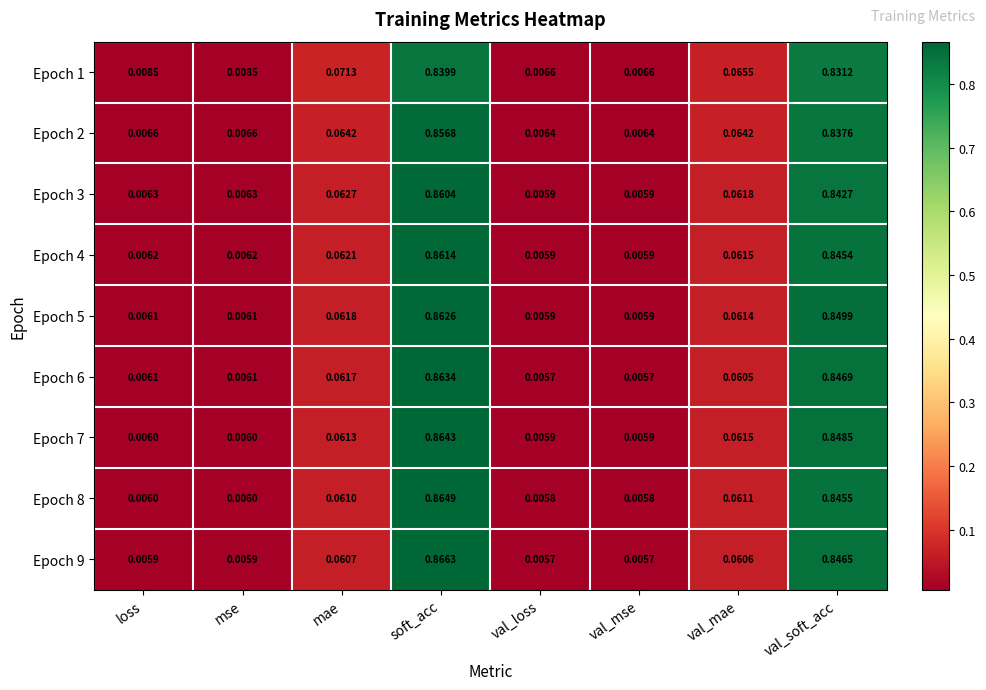

How many series are shown in this chart?

9